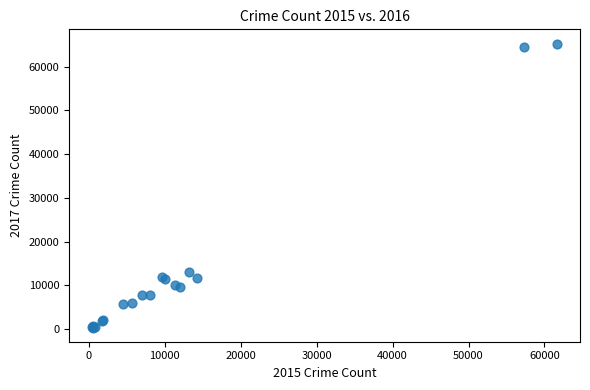

What Y value in the scatter plot is closest to 32829?

13001